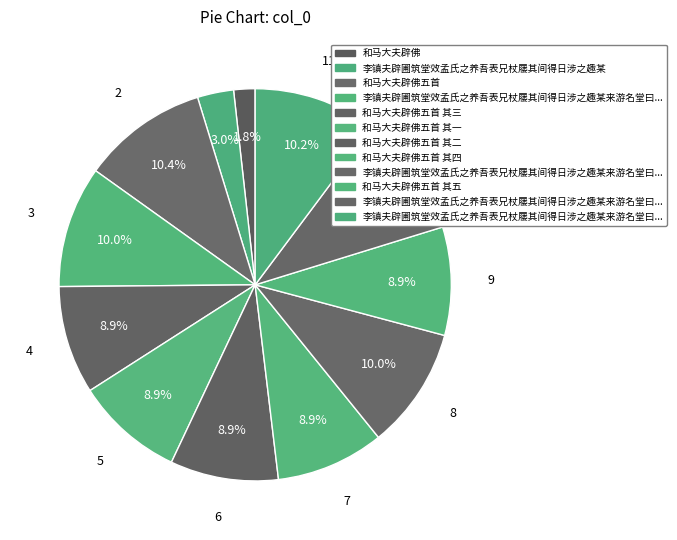

Count the number of slices in the pie.

12